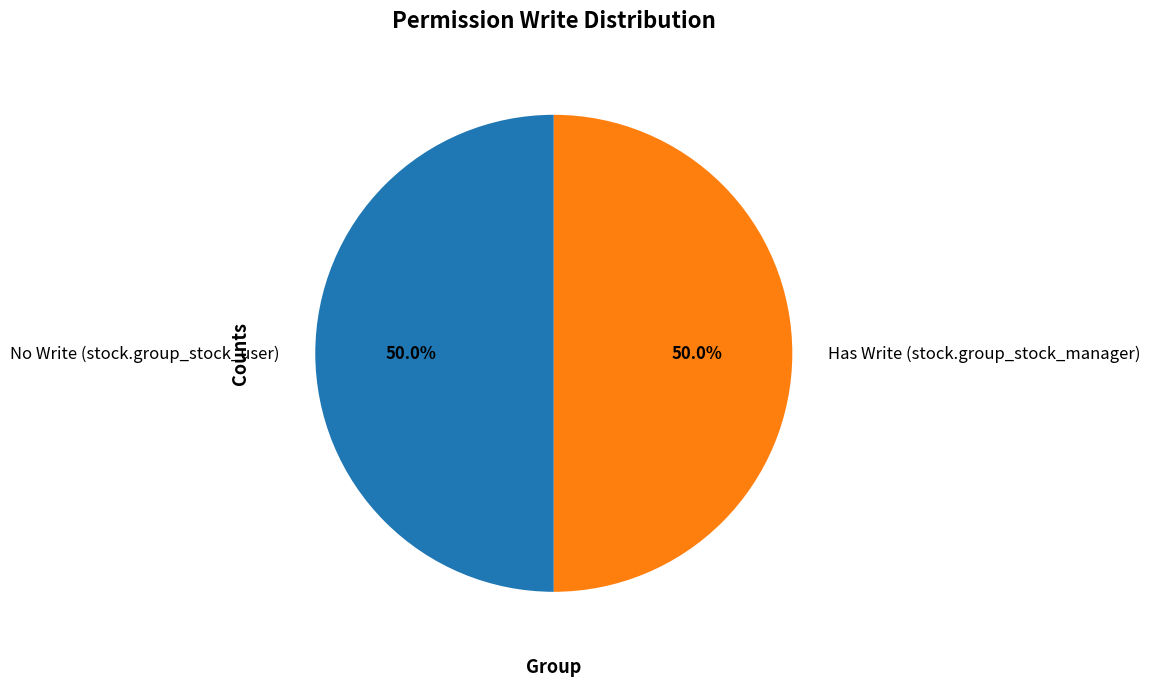

Approximately how many times larger is the value at Has Write (stock.group_stock_manager) compared to No Write (stock.group_stock_user)?

1.0